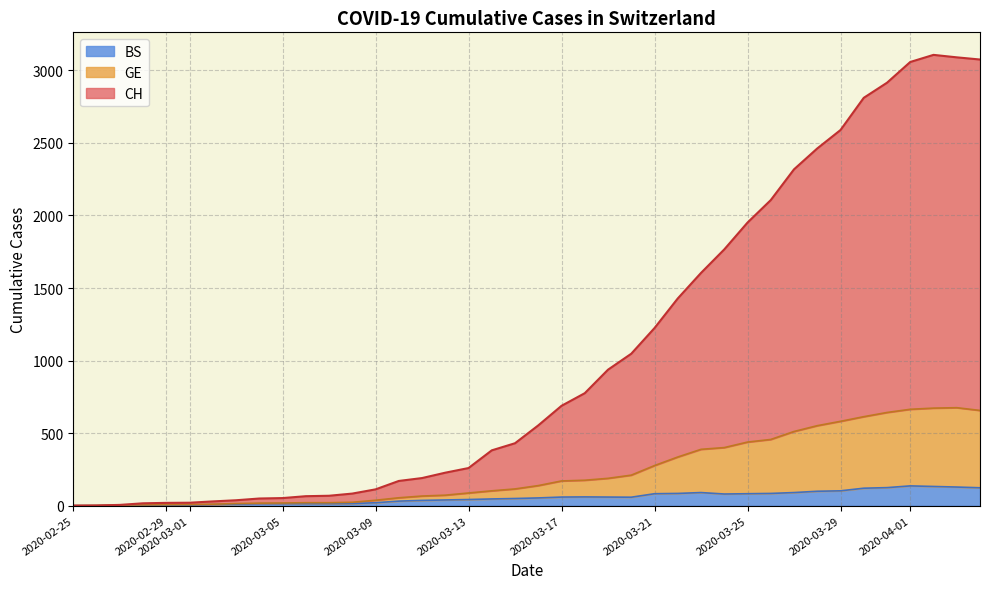

At which label does BS reach its minimum?

2020-02-25